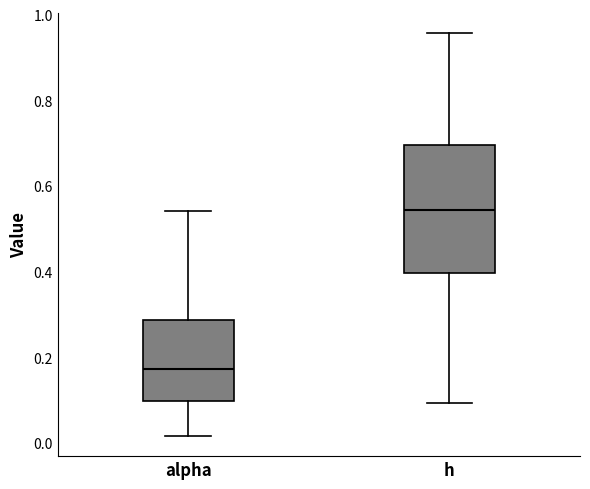

Which box is the tallest, from its lower edge to its upper edge?

h